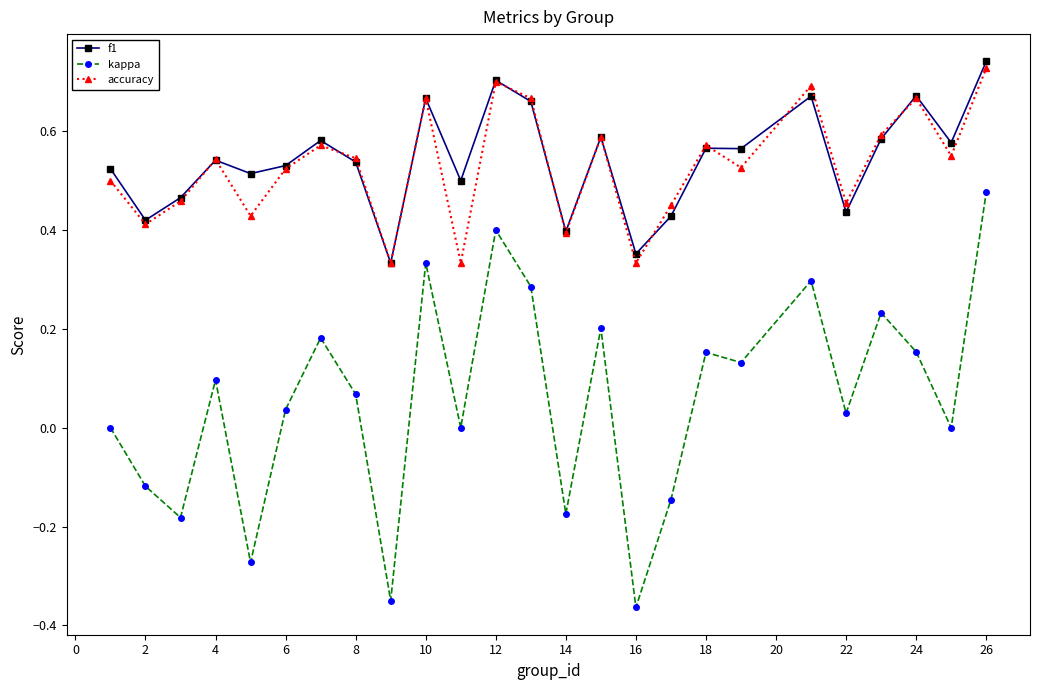

True or false: accuracy has more than 0 points higher than both neighbors.

True